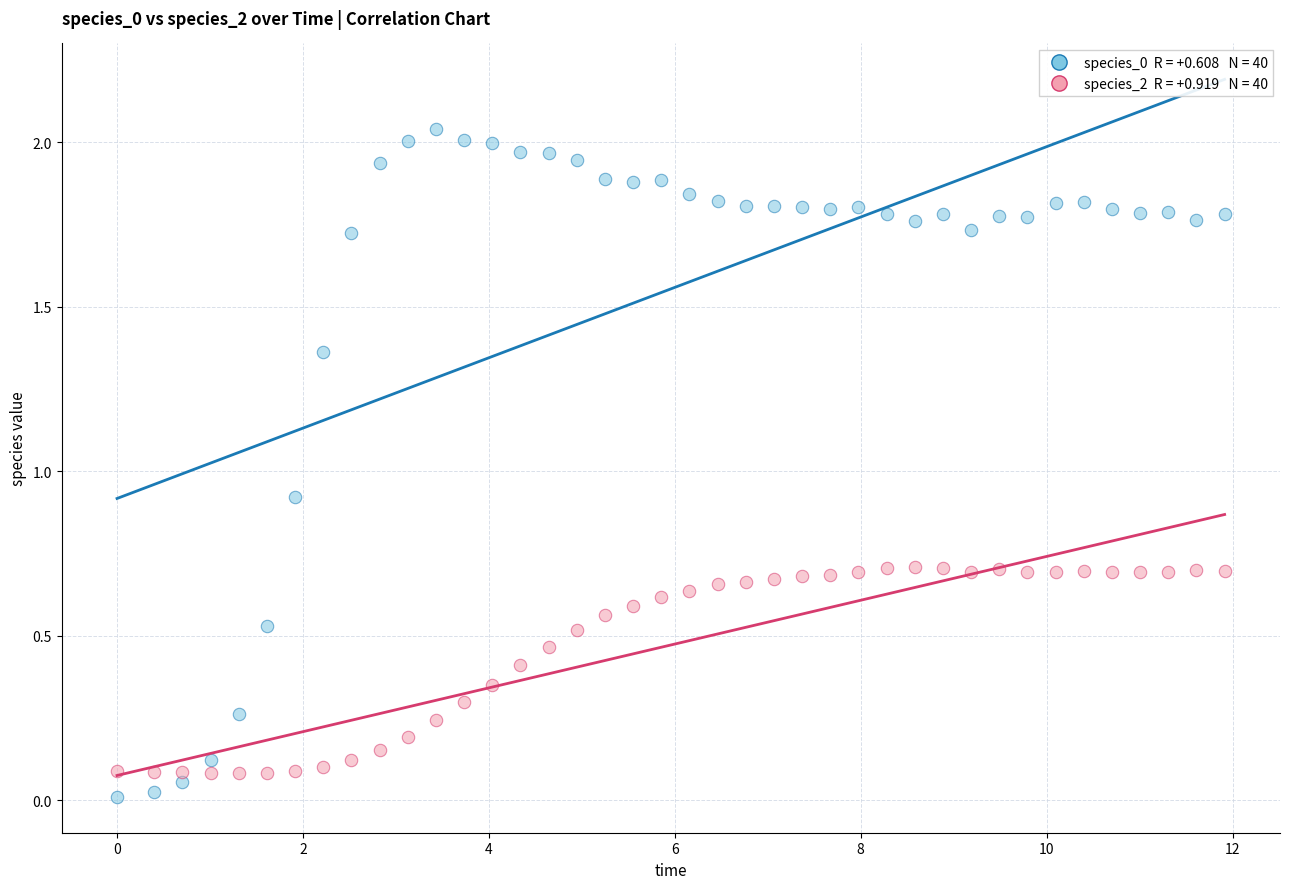

Across all series, what Y value is closest to 1?

0.9